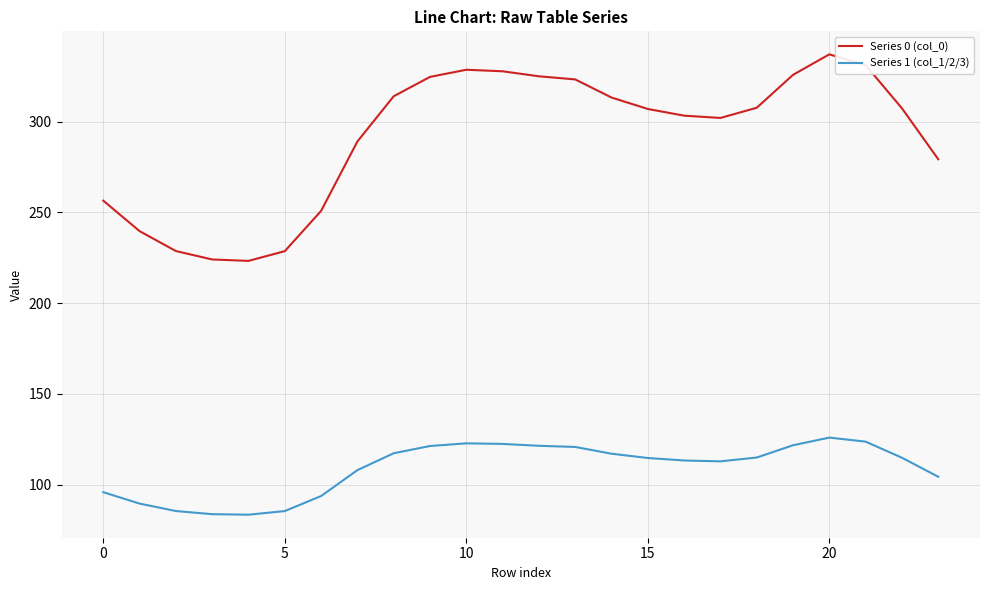

Which series has the largest range (max minus min)?

Series 0 (col_0)